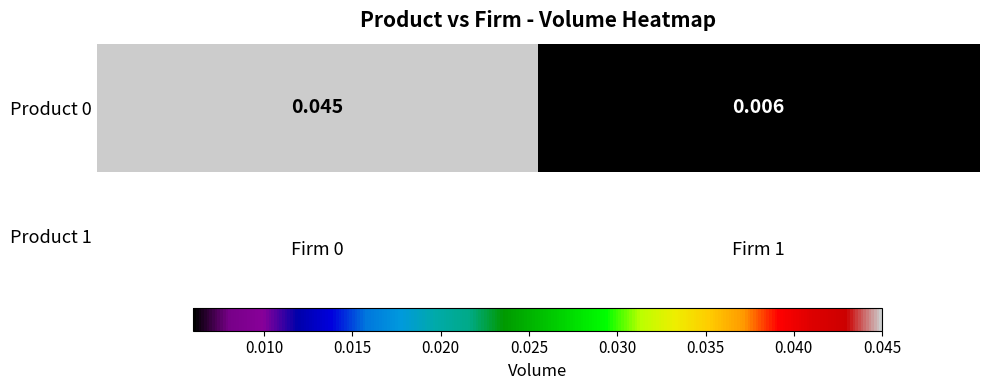

List the labels in order of value, smallest first.

Firm 1, Firm 0